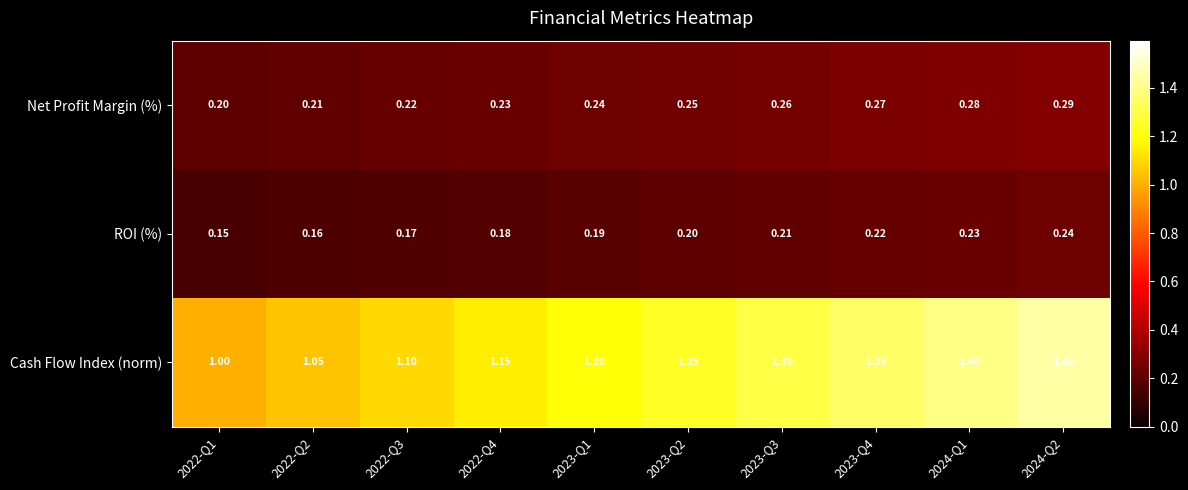

Which series has the largest total across all categories?

Cash Flow Index (norm)